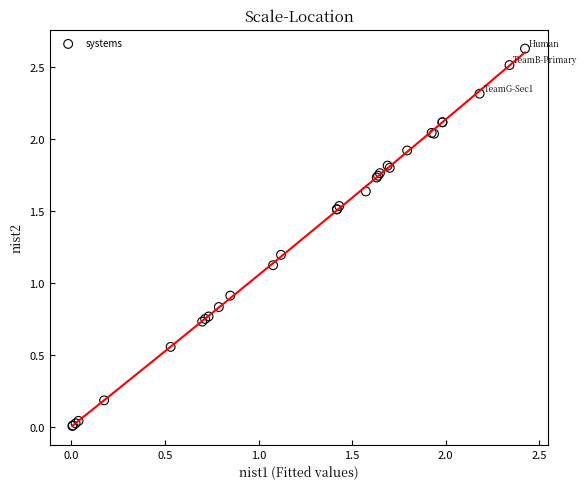

What Y value in the scatter plot is closest to 1?

0.9